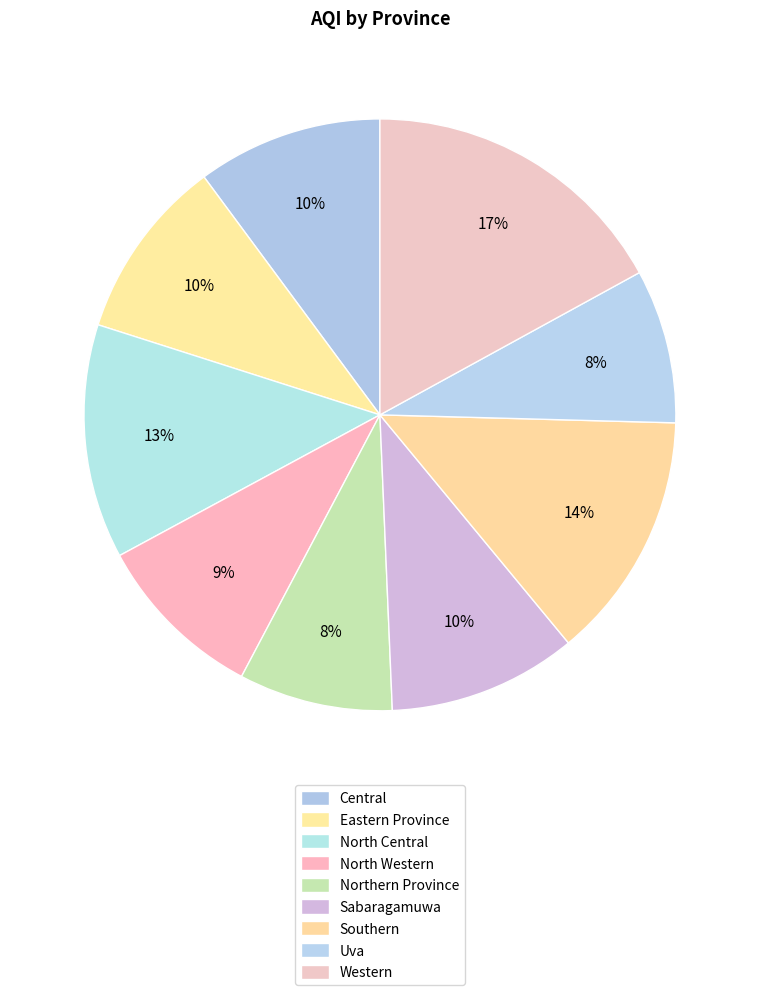

To the nearest percent, what is the difference between the largest and smallest slice percentages?

9%